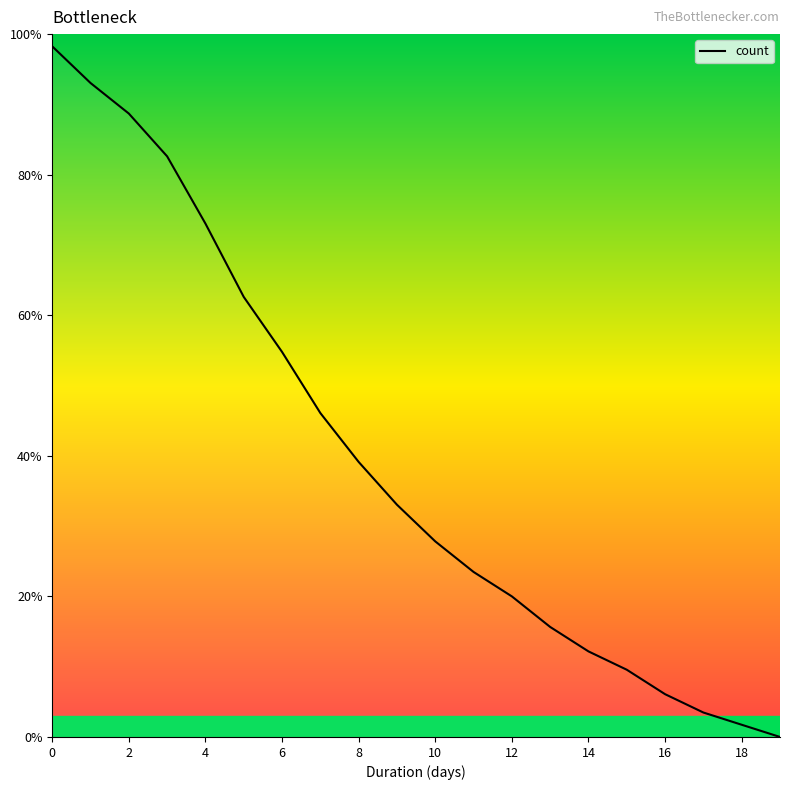

Reading right to left, list all the values displayed in this chart.

0.0	1.7	3.5	6.1	9.6	12.2	15.7	20.0	23.5	27.8	33.0	39.1	46.1	54.8	62.6	73.0	82.6	88.7	93.0	98.3